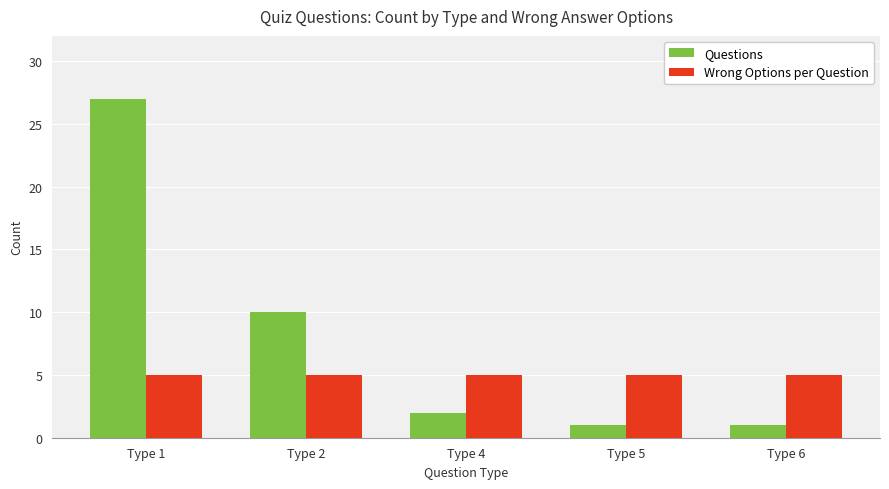

At how many categories does at least one series exceed 7?

2